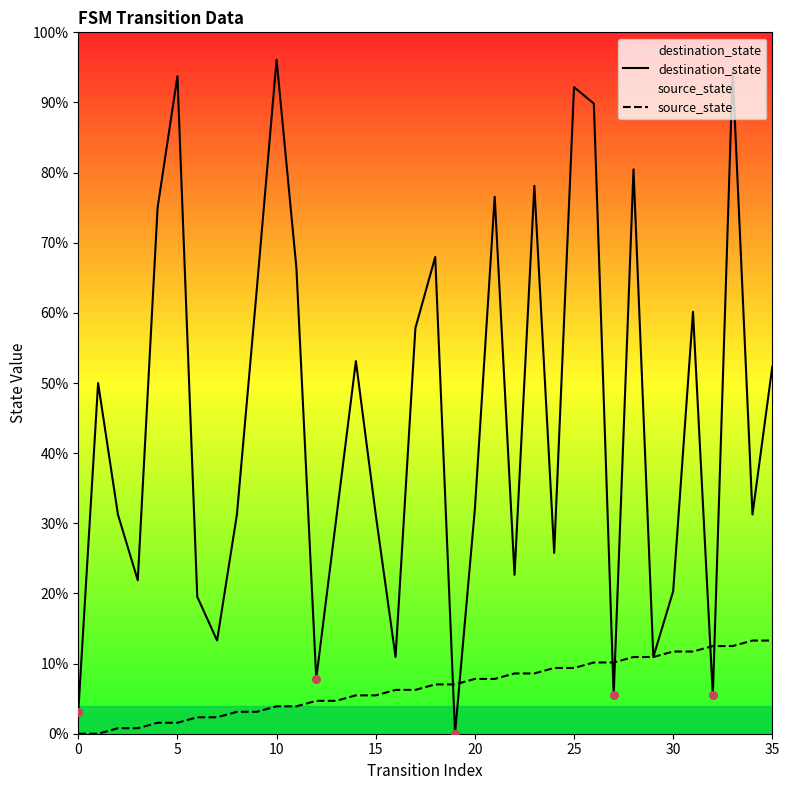

At how many categories does at least one series exceed 50?

16